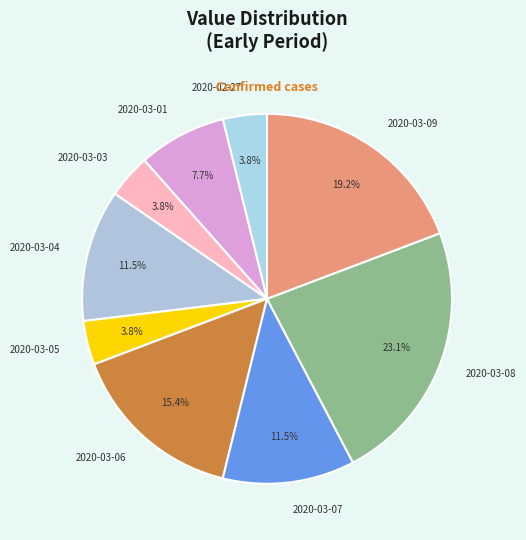

To the nearest percent, what is the average slice percentage?

11%